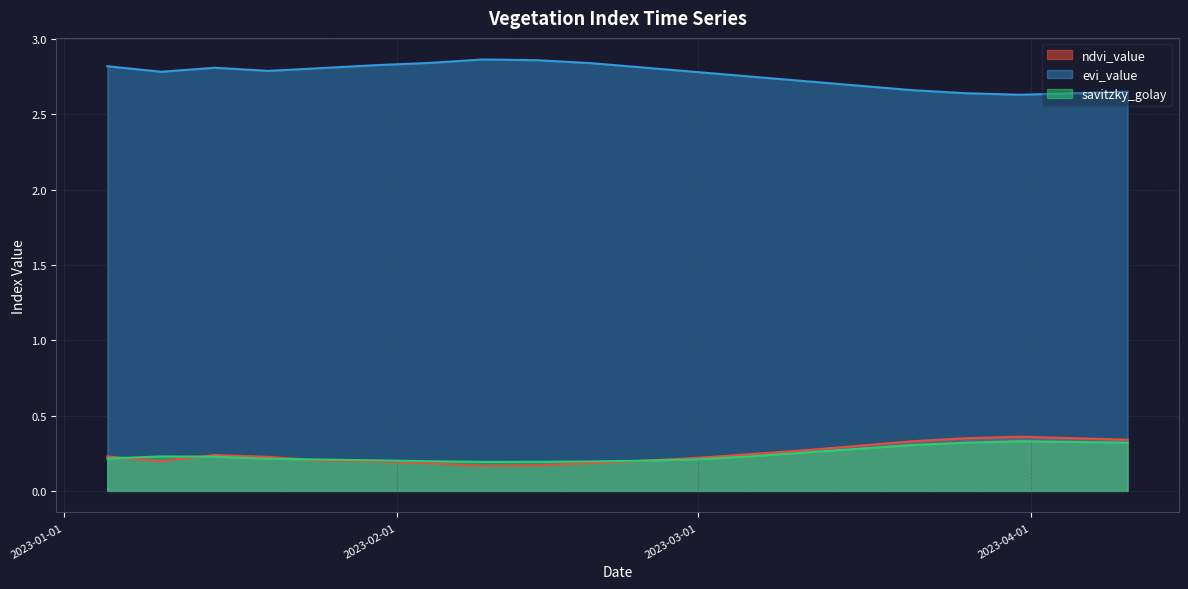

Is the value of evi_value at 2023-03-16 greater than the value of savitzky_golay at 2023-01-30?

Yes